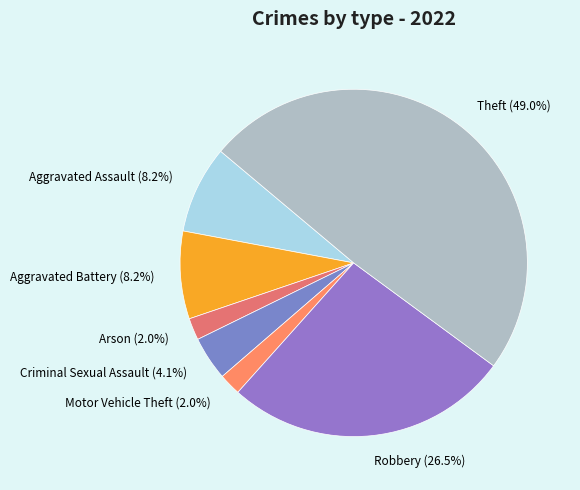

Combined, what portion of the pie is Criminal Sexual Assault (4.1%) and Robbery (26.5%)?

30.6%